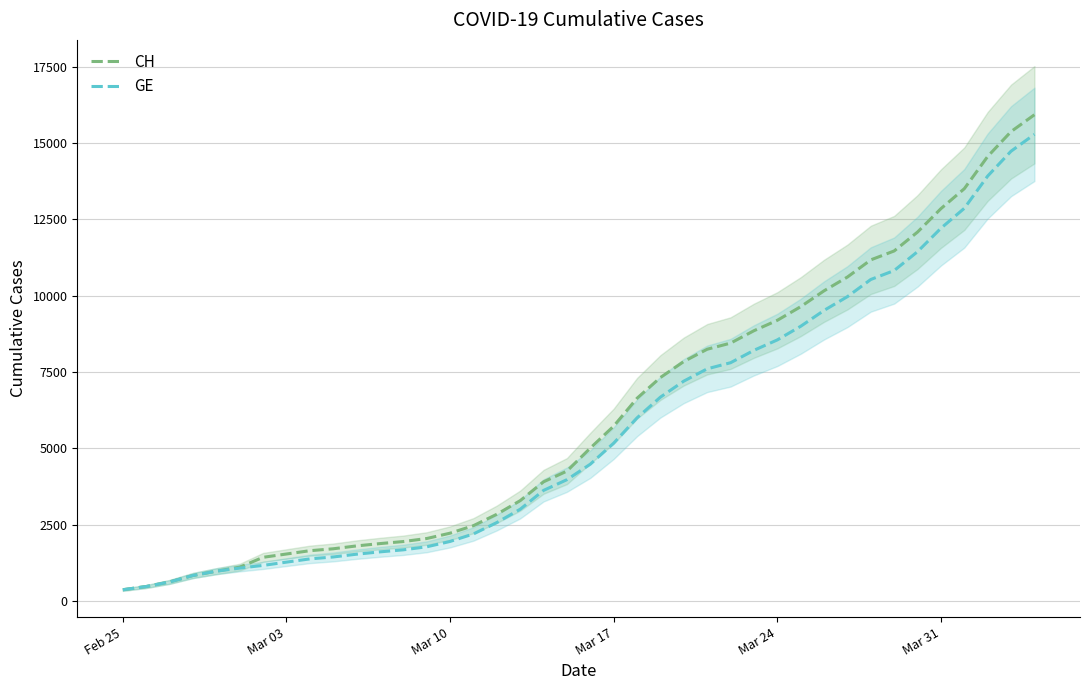

What is the highest value of the GE series?

15284